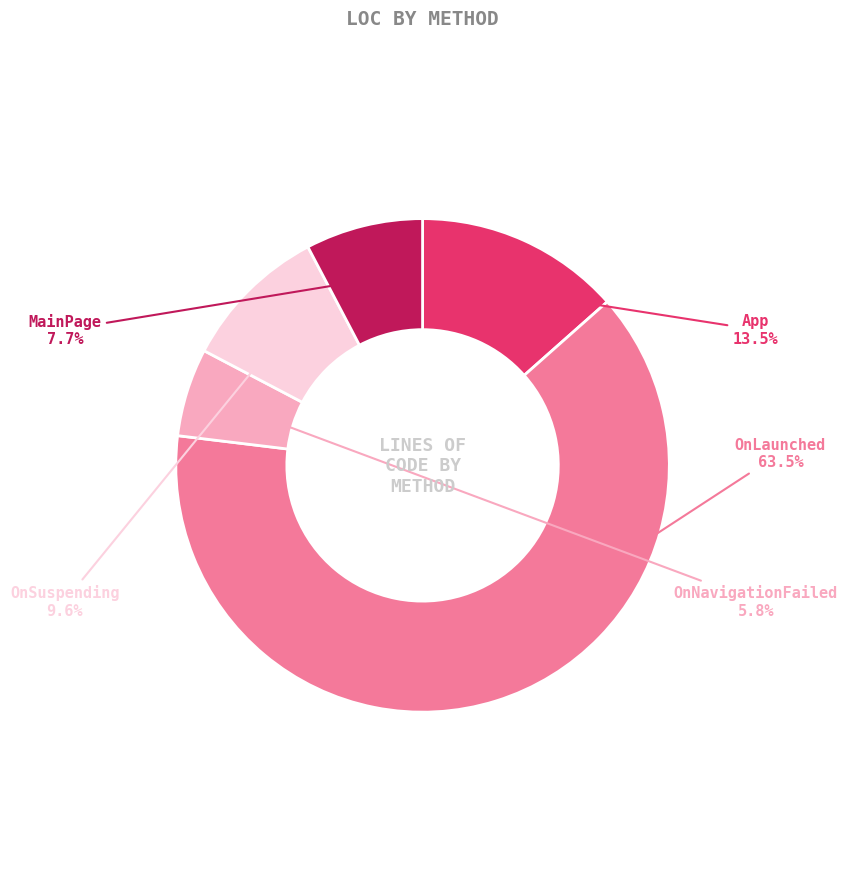

Does any single category account for the majority?

Yes